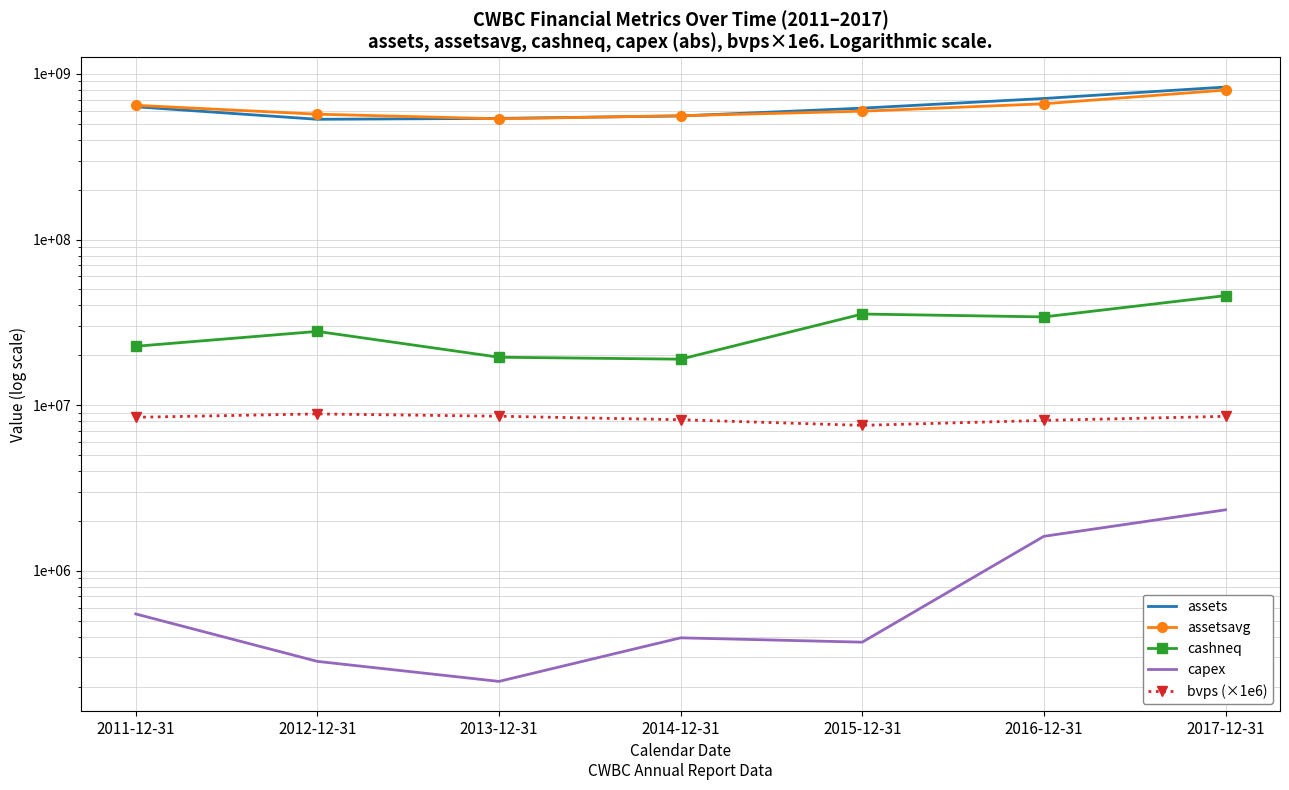

What are all the series names shown in the legend?

assets, assetsavg, cashneq, capex, bvps (×1e6)